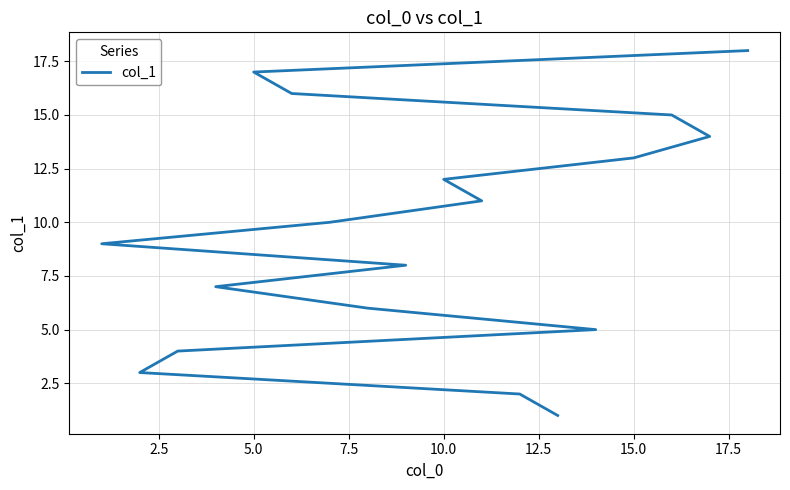

The value at 7.5 is 6. True or false?

False